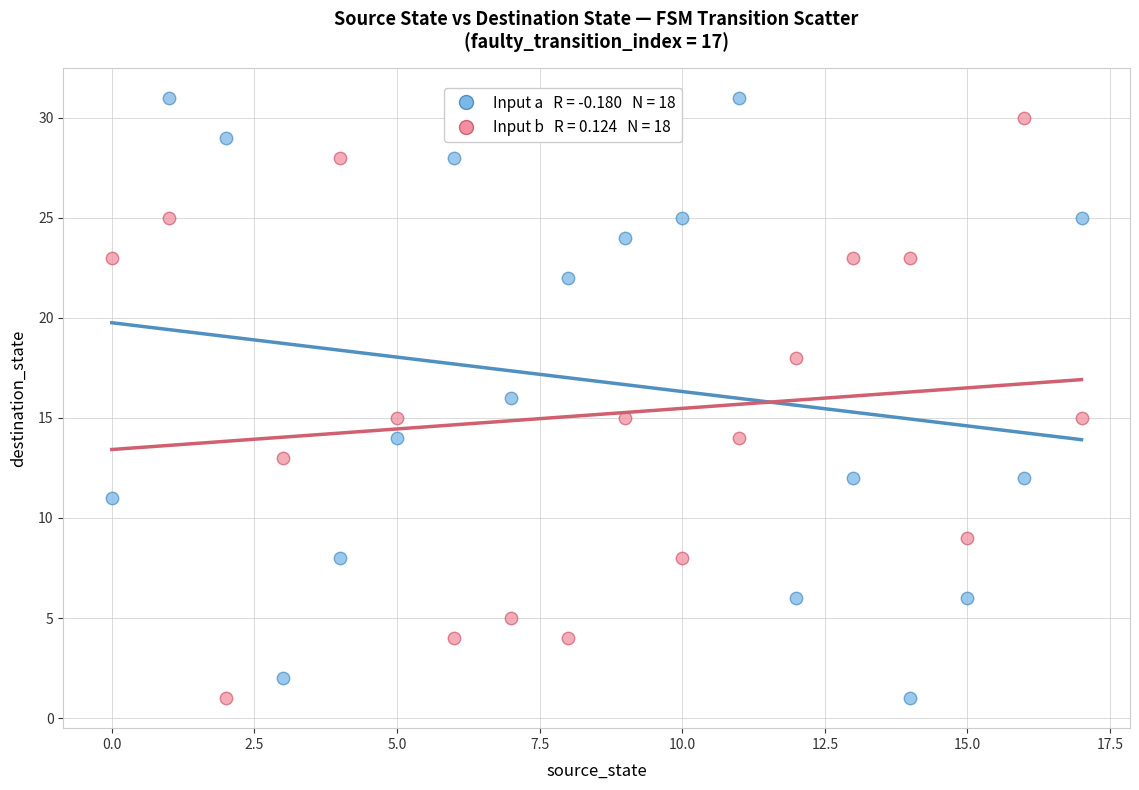

Across all data points, what is the range of Y values (max minus min)?

30